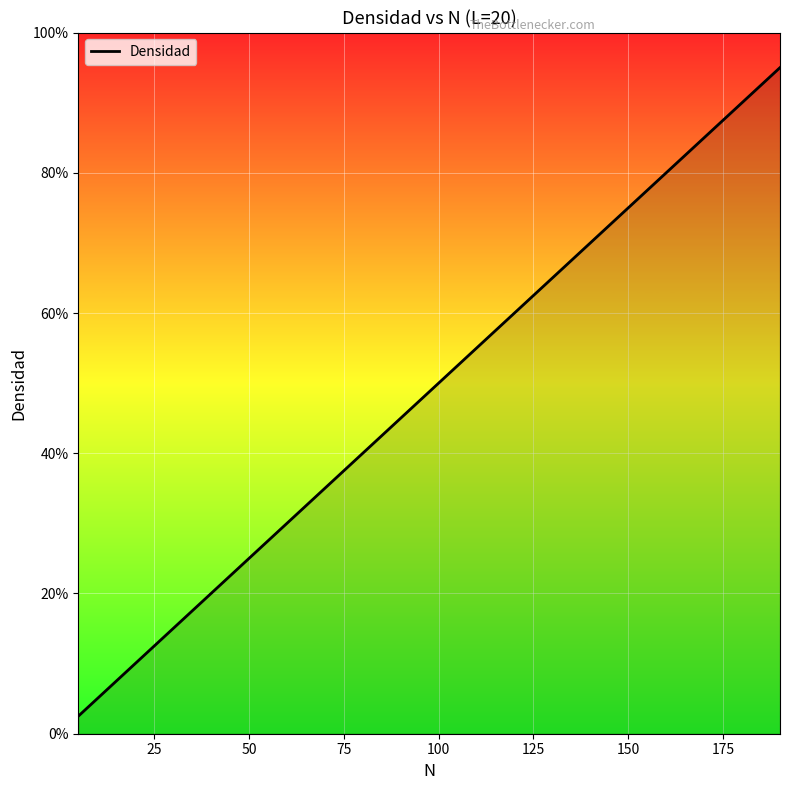

Does the chart display data point markers on the line(s)?

No